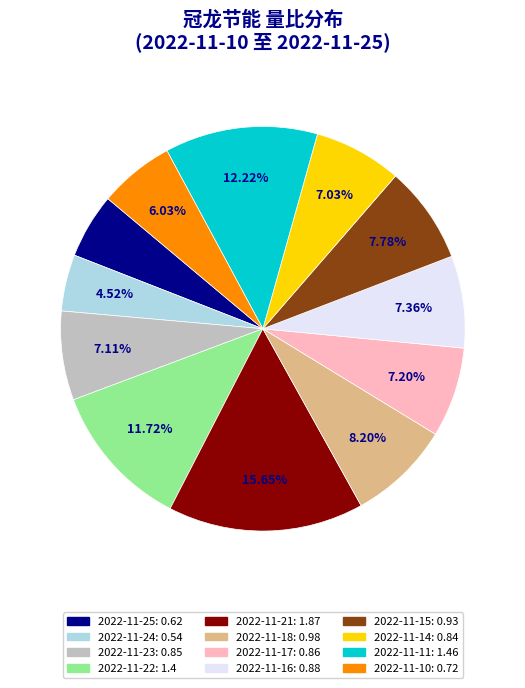

To the nearest percent, what portion does 2022-11-15 represent?

8%